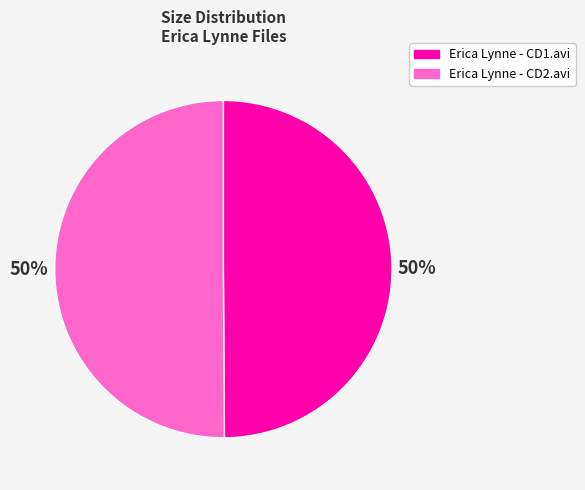

The Erica Lynne - CD1.avi slice represents 50% of the pie. True or false?

True